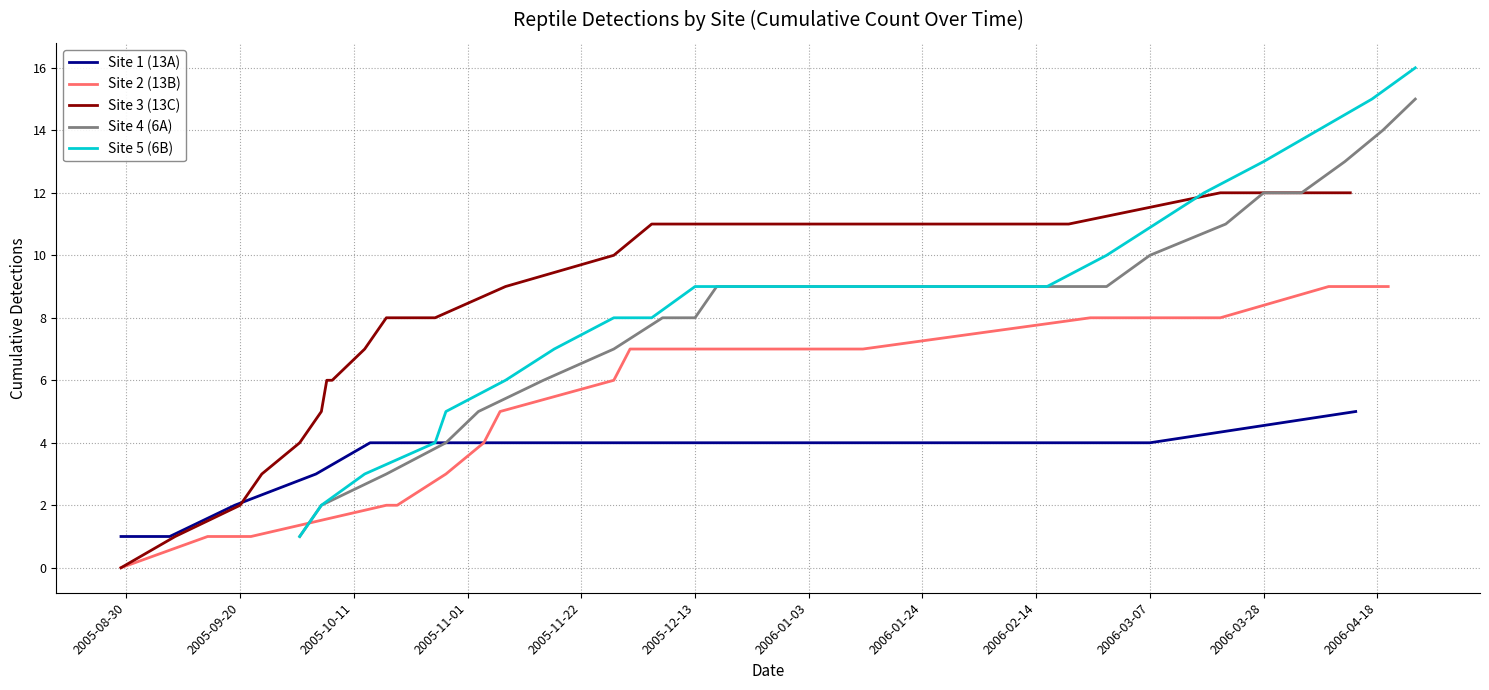

Does the chart have visible grid lines?

Yes